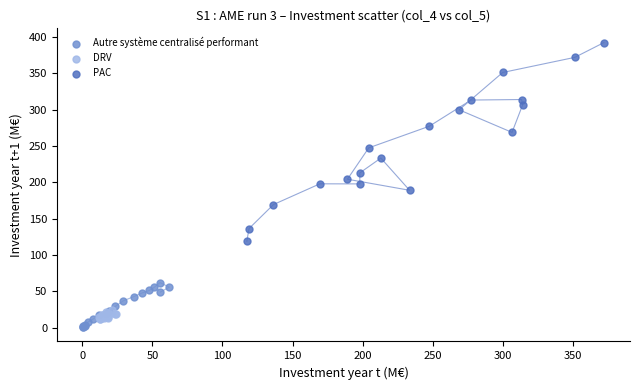

Which series reaches the maximum Y coordinate?

PAC